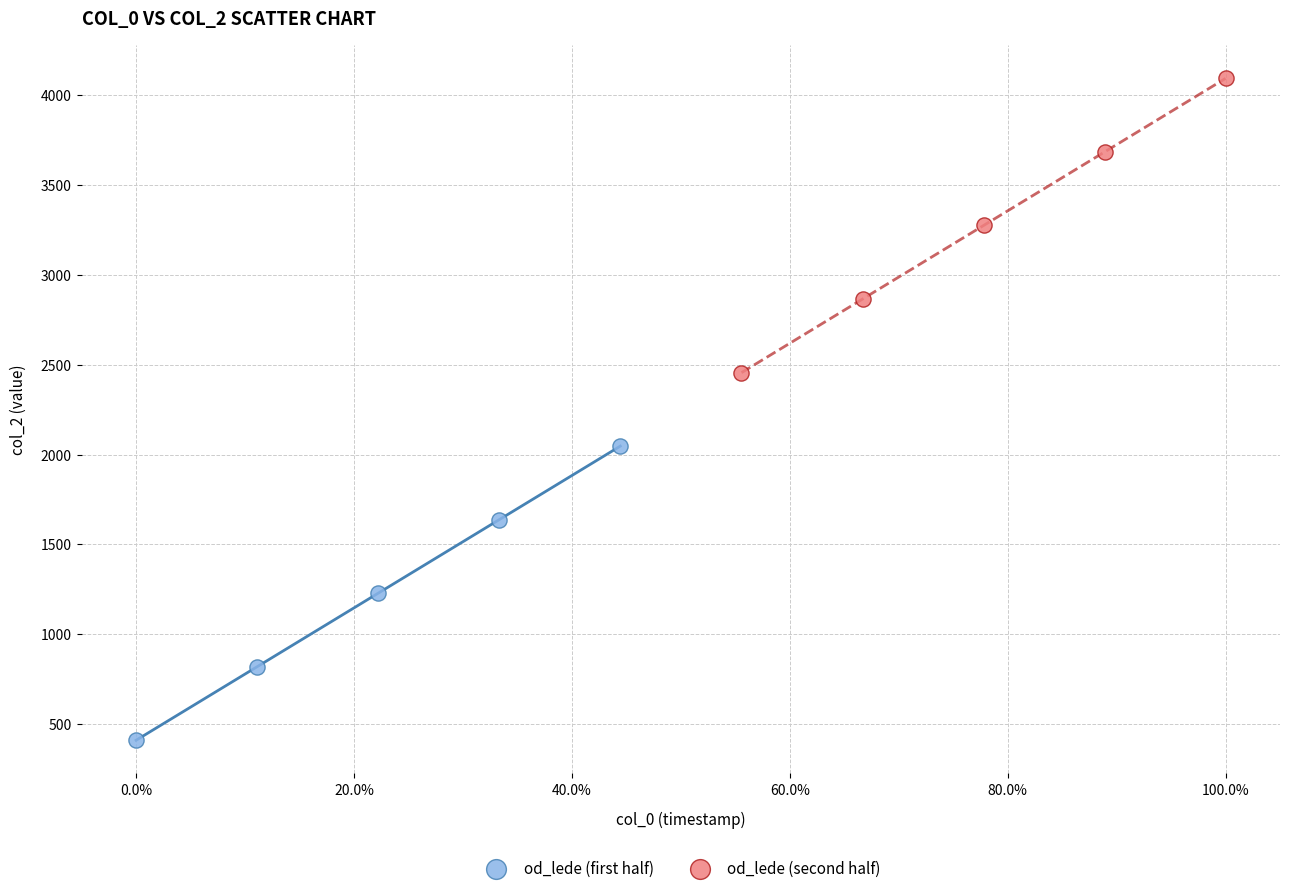

What are all the series names shown in the legend?

od_lede (first half), od_lede (second half)